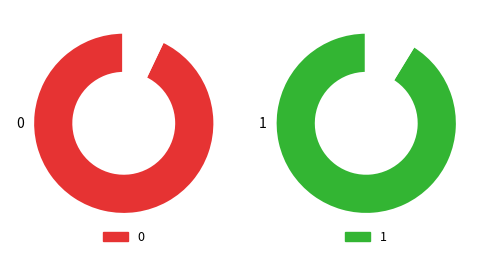

Rank the categories by value from highest to lowest.

0, 1